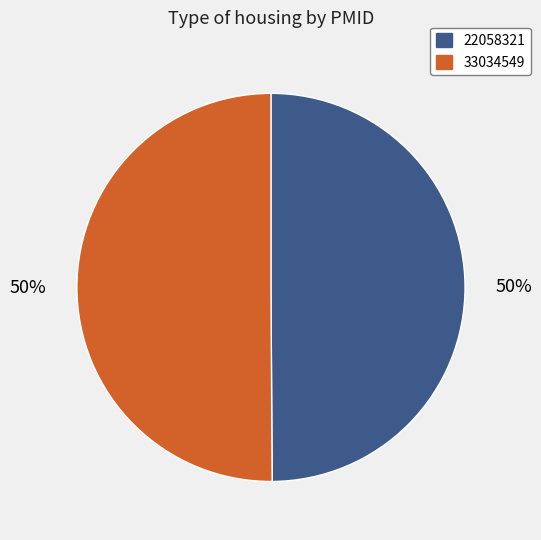

Approximately how many times larger is the value at 33034549 compared to 22058321?

1.0